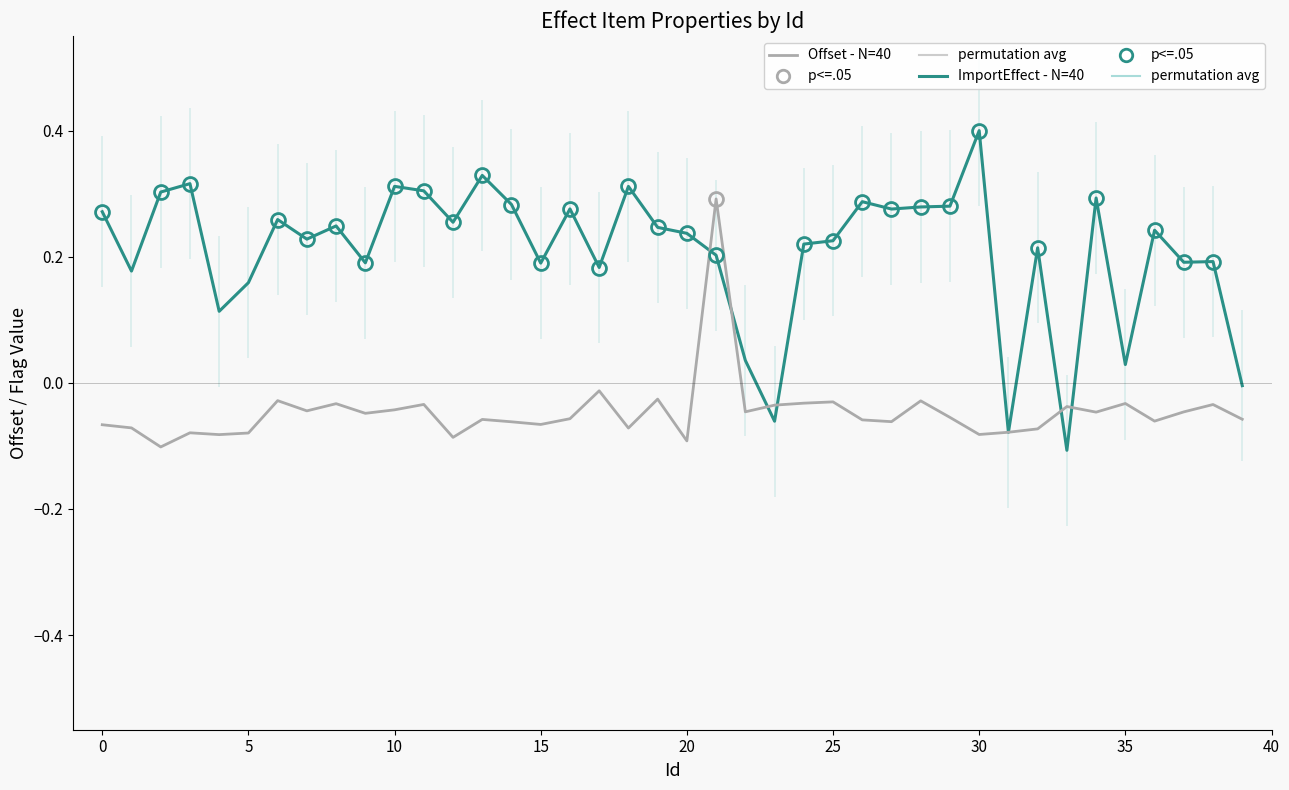

What is the difference between the maximum and minimum values in the Offset - N=40 series?

0.4